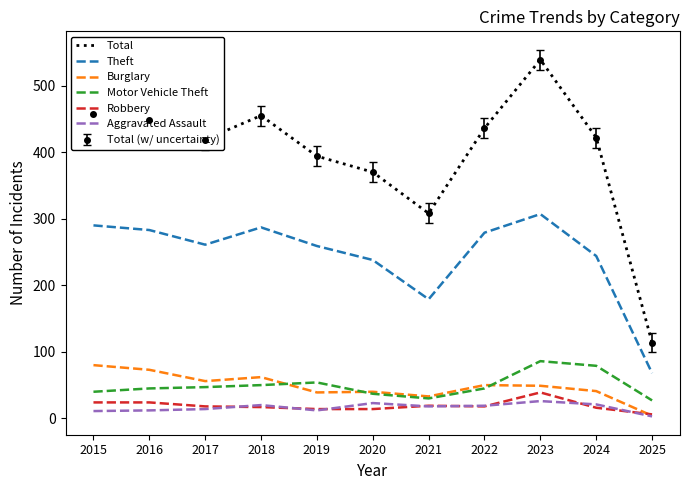

Is the value of Robbery at 2023 greater than the value of Theft at 2023?

No